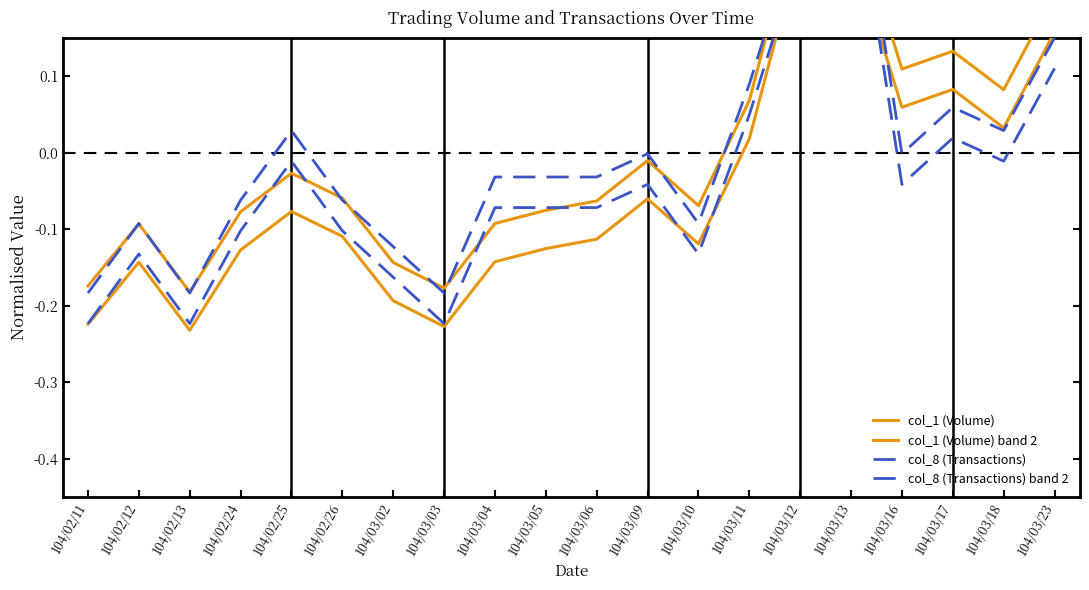

Reading right to left, what are all the values shown in this chart?

col_1 (Volume): 104/03/23=0.2	104/03/18=0.1	104/03/17=0.1	104/03/16=0.1	104/03/13=0.3	104/03/12=0.3	104/03/11=0.1	104/03/10=-0.1	104/03/09=-0.0	104/03/06=-0.1	104/03/05=-0.1	104/03/04=-0.1	104/03/03=-0.2	104/03/02=-0.1	104/02/26=-0.1	104/02/25=-0.0	104/02/24=-0.1	104/02/13=-0.2	104/02/12=-0.1	104/02/11=-0.2
col_1 (Volume) band 2: 104/03/23=0.2	104/03/18=0.0	104/03/17=0.1	104/03/16=0.1	104/03/13=0.3	104/03/12=0.3	104/03/11=0.0	104/03/10=-0.1	104/03/09=-0.1	104/03/06=-0.1	104/03/05=-0.1	104/03/04=-0.1	104/03/03=-0.2	104/03/02=-0.2	104/02/26=-0.1	104/02/25=-0.1	104/02/24=-0.1	104/02/13=-0.2	104/02/12=-0.1	104/02/11=-0.2
col_8 (Transactions): 104/03/23=0.2	104/03/18=0.0	104/03/17=0.1	104/03/16=-0.0	104/03/13=0.4	104/03/12=0.3	104/03/11=0.1	104/03/10=-0.1	104/03/09=-0.0	104/03/06=-0.0	104/03/05=-0.0	104/03/04=-0.0	104/03/03=-0.2	104/03/02=-0.1	104/02/26=-0.1	104/02/25=0.0	104/02/24=-0.1	104/02/13=-0.2	104/02/12=-0.1	104/02/11=-0.2
col_8 (Transactions) band 2: 104/03/23=0.1	104/03/18=-0.0	104/03/17=0.0	104/03/16=-0.0	104/03/13=0.4	104/03/12=0.3	104/03/11=0.0	104/03/10=-0.1	104/03/09=-0.0	104/03/06=-0.1	104/03/05=-0.1	104/03/04=-0.1	104/03/03=-0.2	104/03/02=-0.2	104/02/26=-0.1	104/02/25=-0.0	104/02/24=-0.1	104/02/13=-0.2	104/02/12=-0.1	104/02/11=-0.2